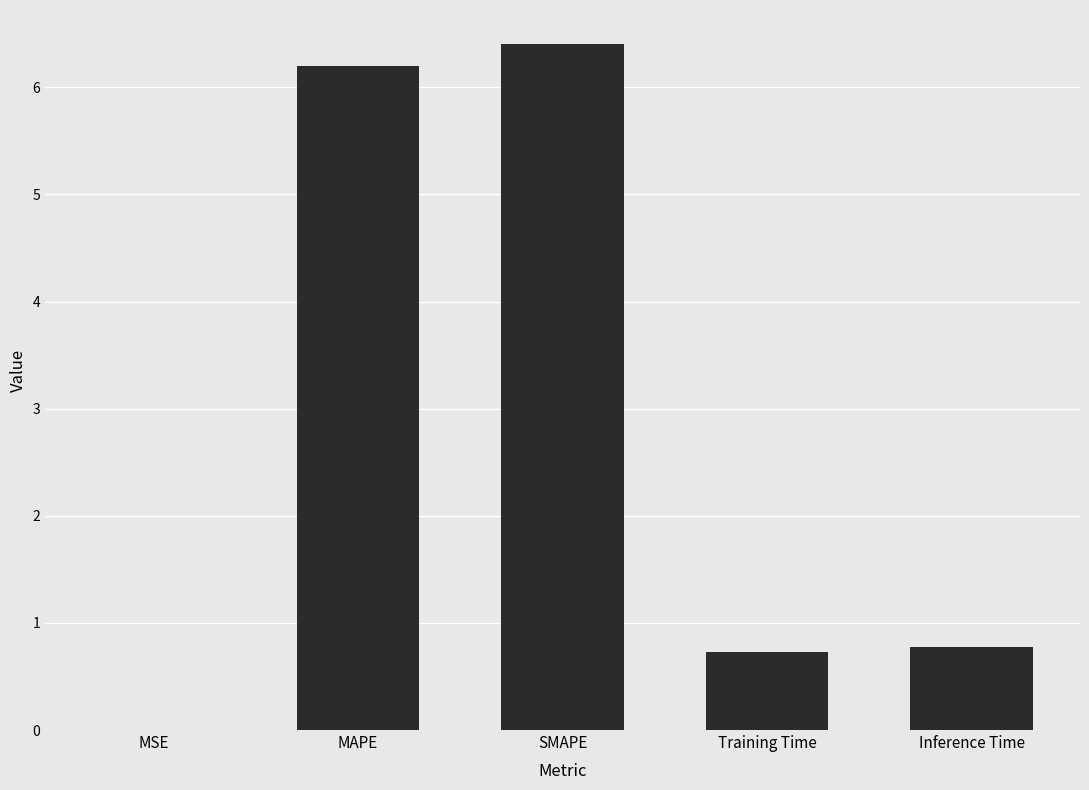

Which has a higher value, MAPE or MSE?

MAPE